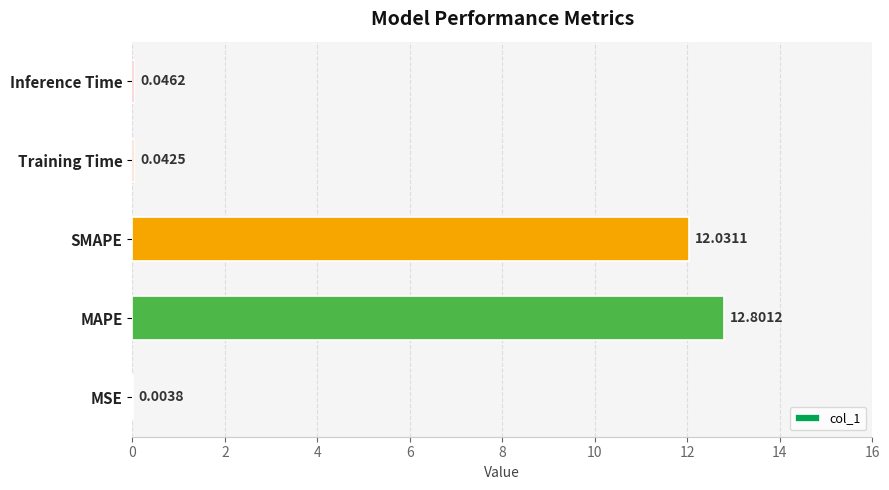

What is the sum of all values?

24.9